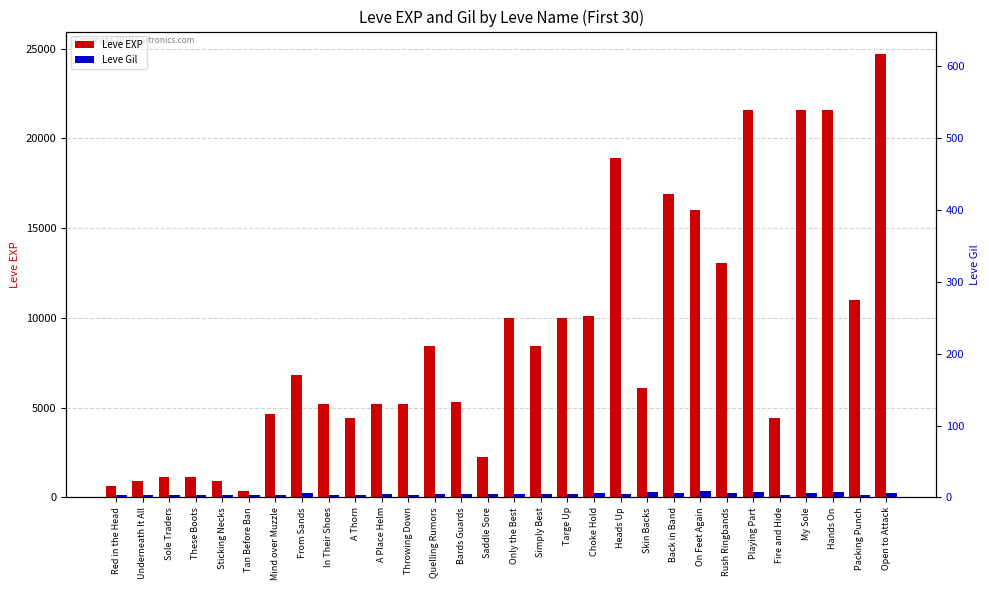

Count the number of categories in the chart.

30